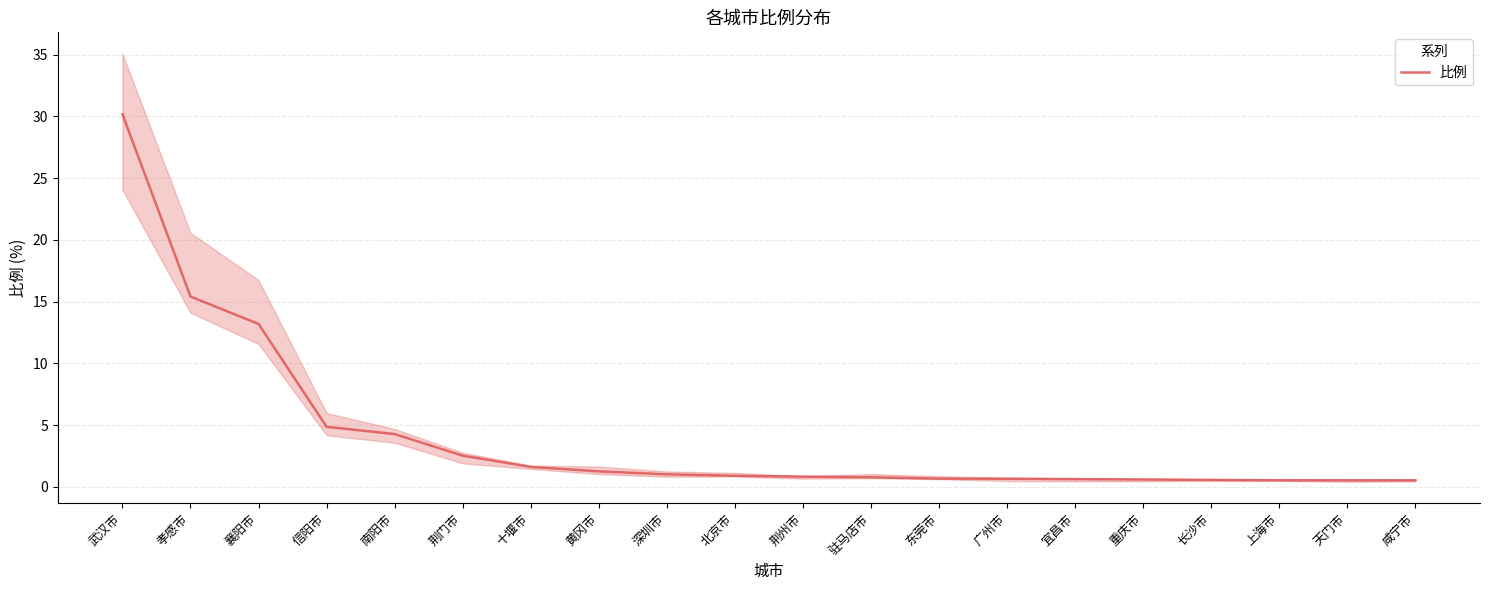

What is the greatest value displayed?

30.2